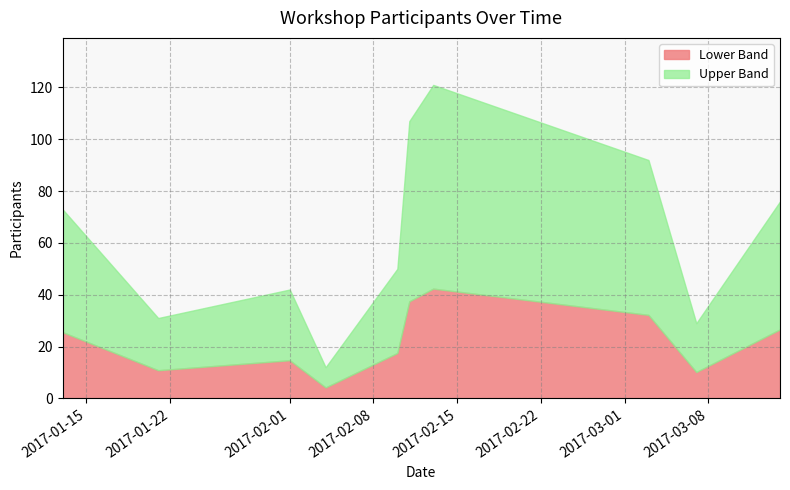

What is the lowest value of the Lower Band series?

4.2